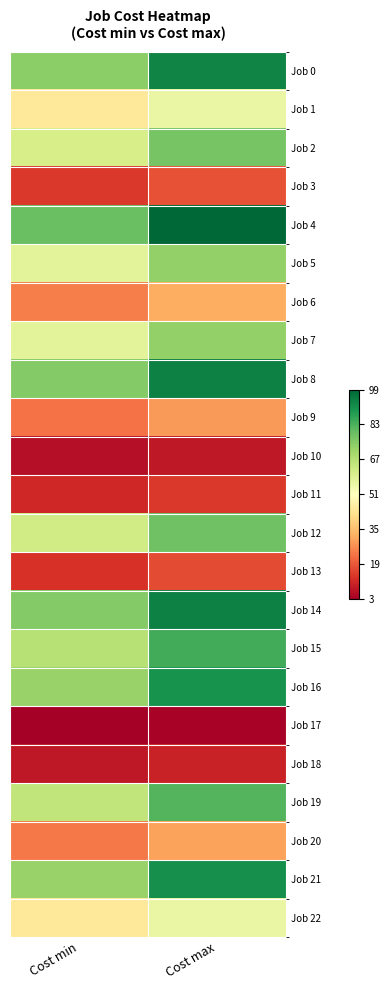

How many categories are shown in the chart?

2